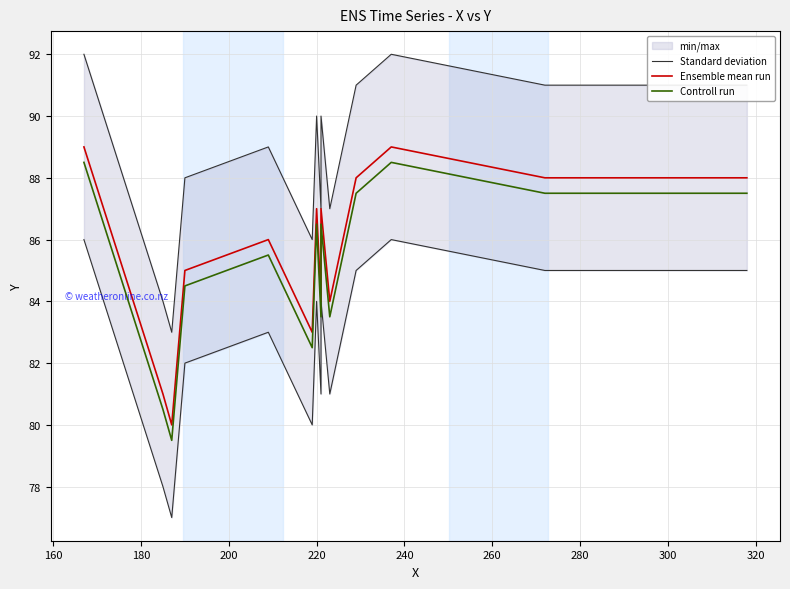

What is the value of the Standard deviation point at the 18th from the left?

91.0